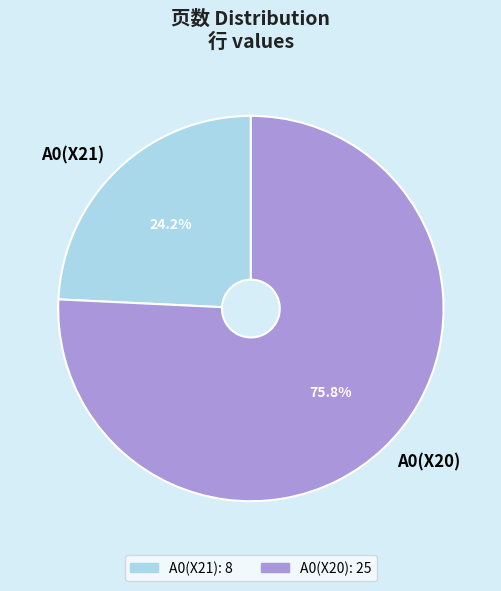

Count the number of slices in the pie.

2